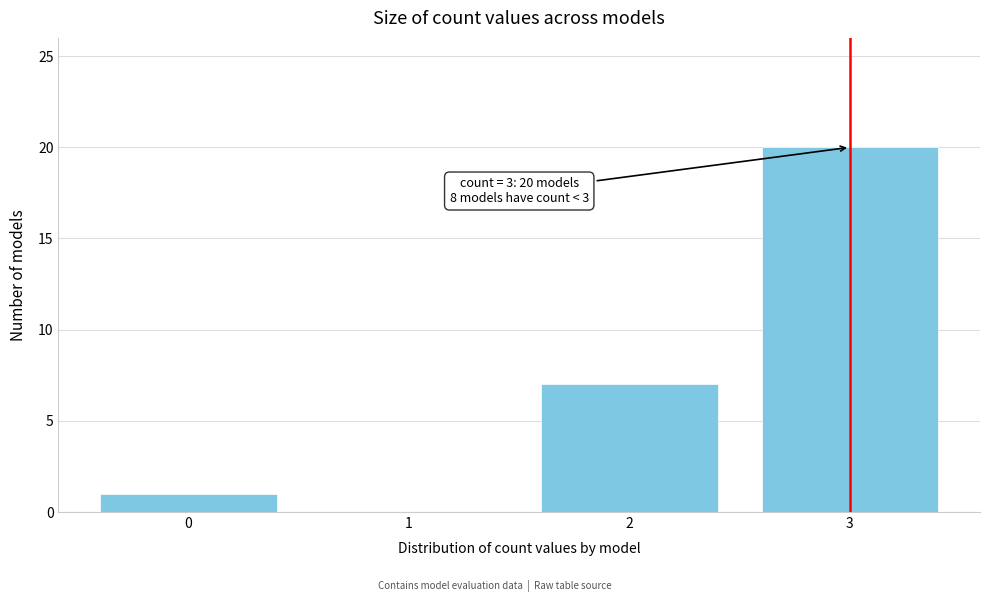

Reading right to left, extract all data points from this chart.

3=20	2=7	1=0	0=1